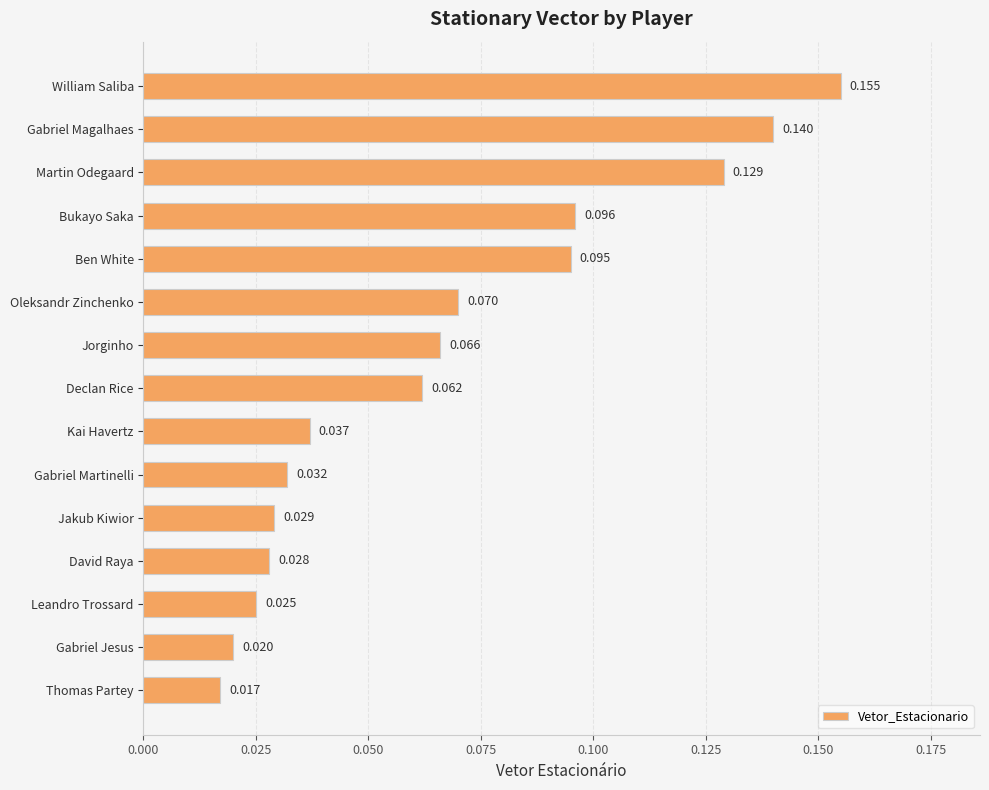

At which label is the value closest to 0?

Thomas Partey